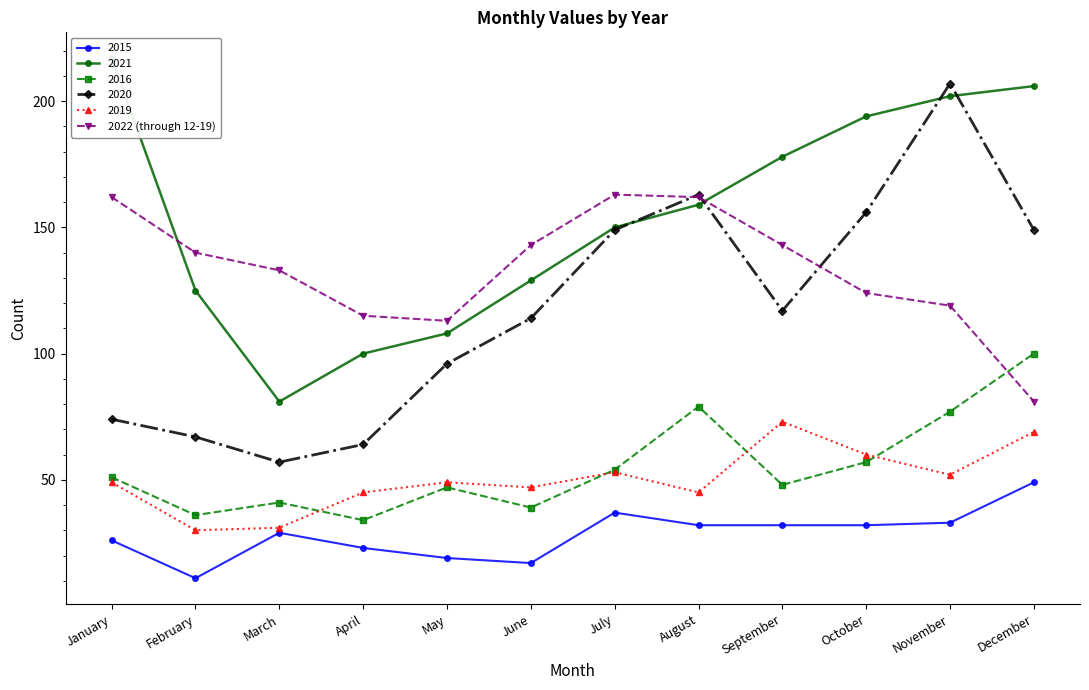

What is the maximum value shown in the chart?

163